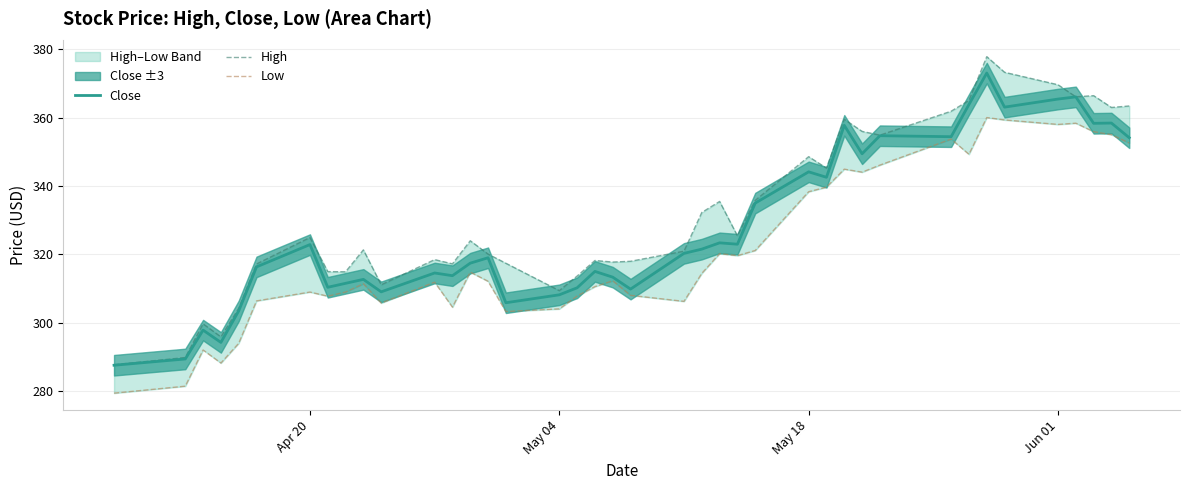

What is the minimum value shown in the chart?

279.5